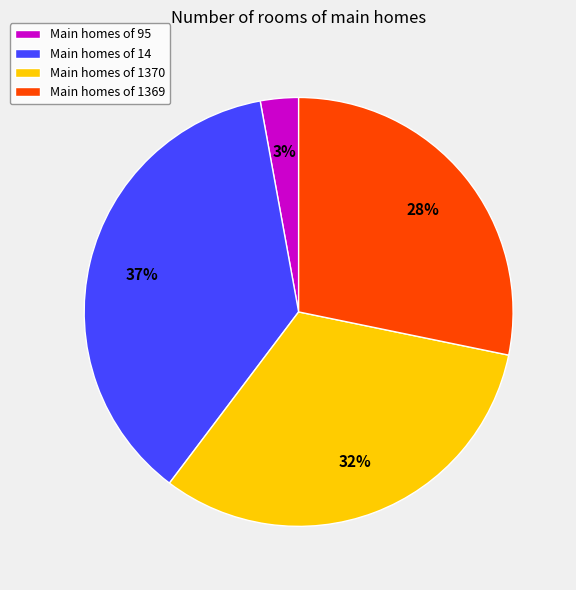

How many segments does this pie chart have?

4